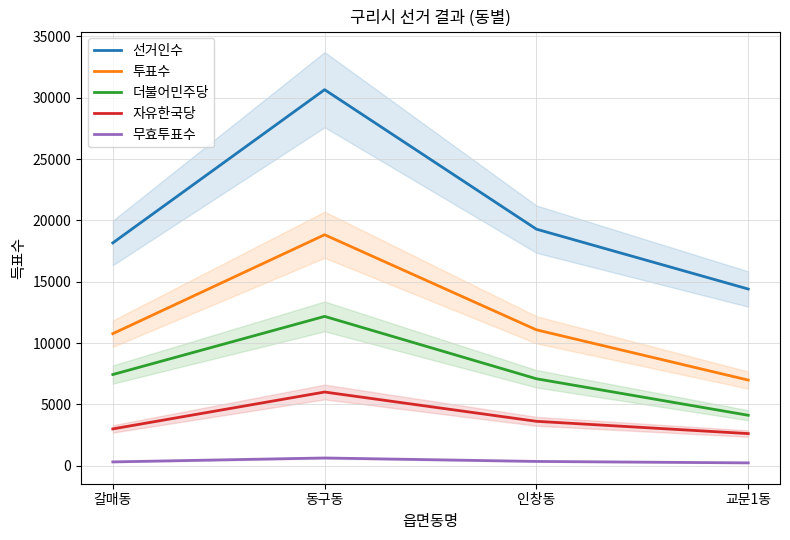

Rank the series by their maximum value, from highest to lowest.

선거인수, 투표수, 더불어민주당, 자유한국당, 무효투표수